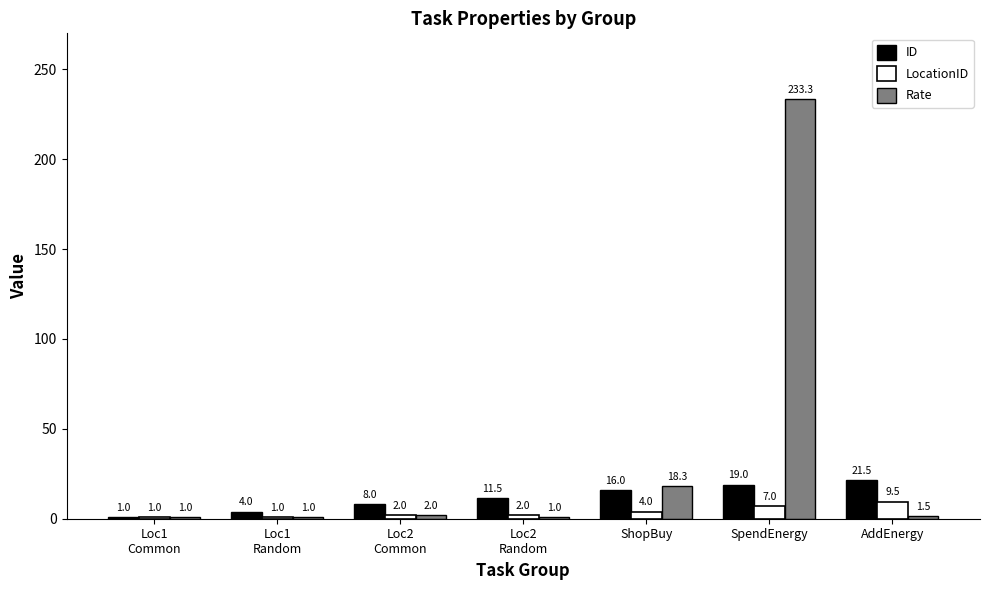

Is the value of ID at Loc1
Common greater than the value of LocationID at Loc2
Random?

No